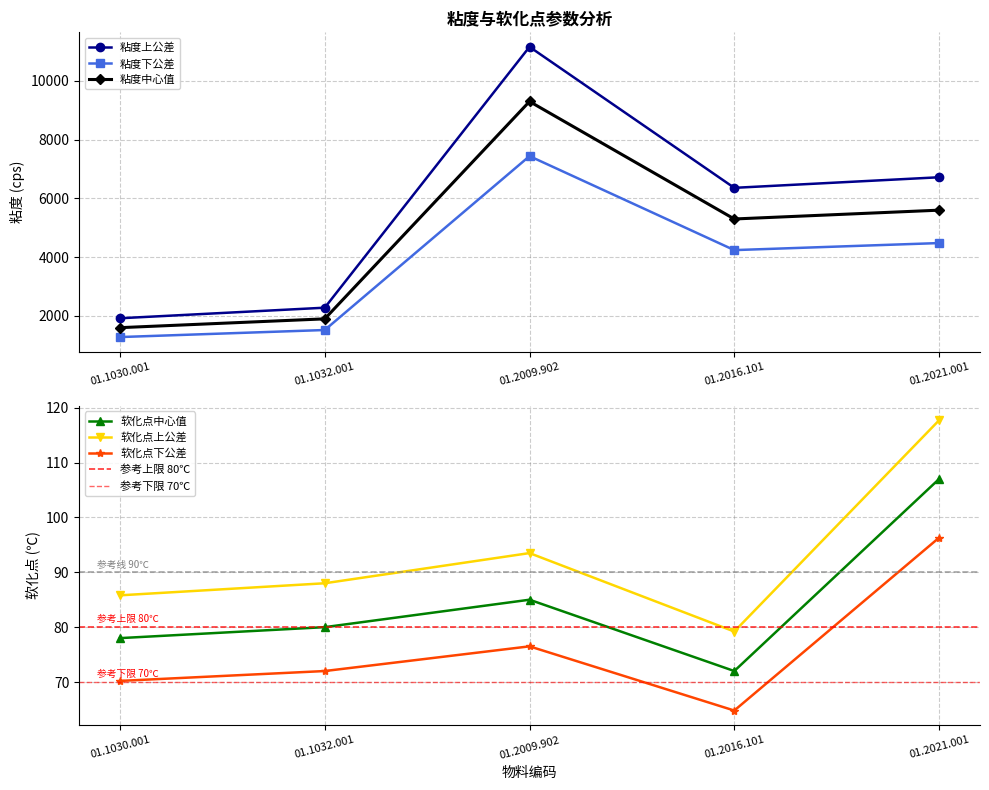

What is the difference between the second highest and minimum values in the 软化点下公差 series?

11.7